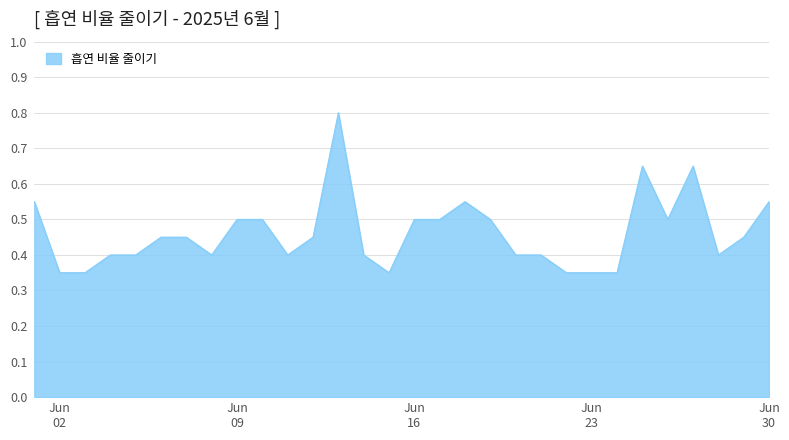

Count the number of data series in this chart.

1